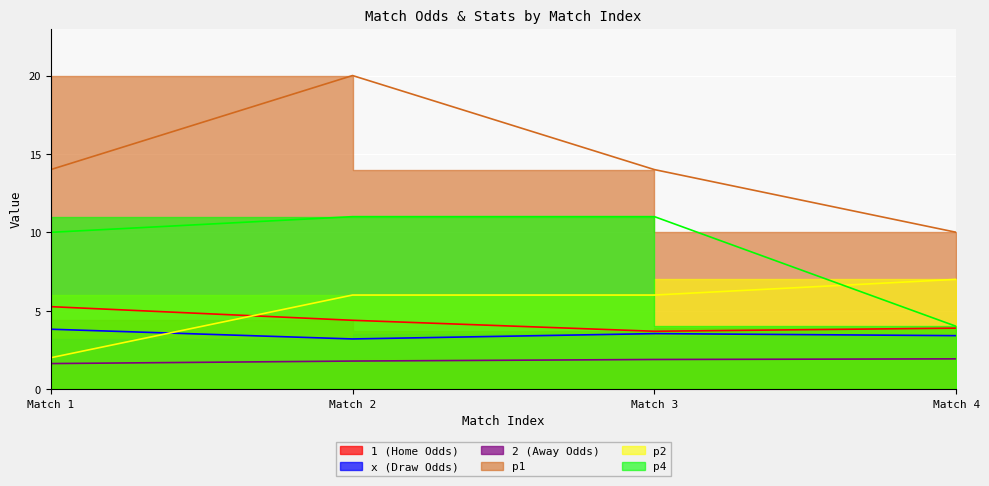

Between Match 2 and Match 1, which is larger?

Match 1